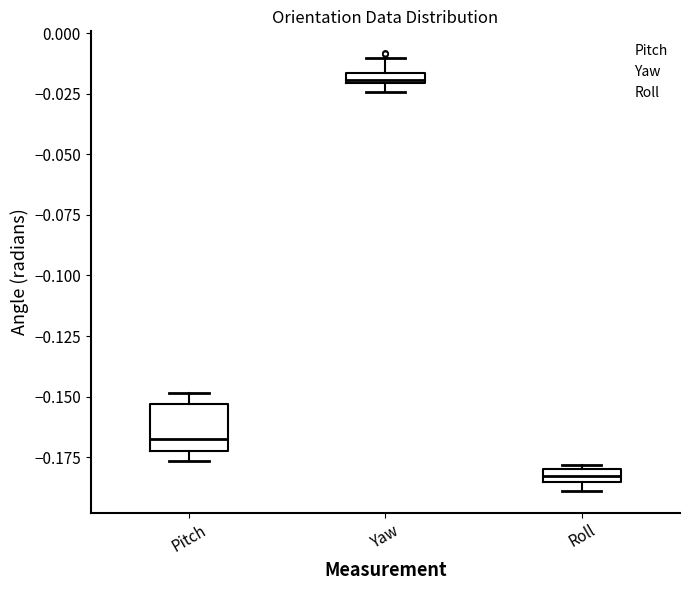

Which box has the highest median line?

Yaw